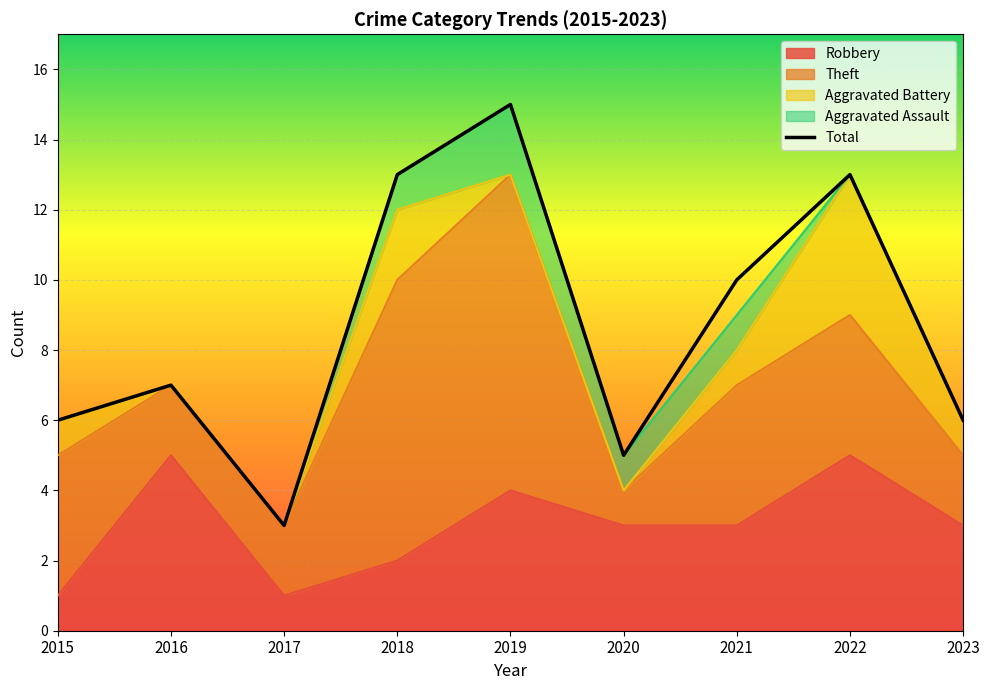

How many values exceed 7?

4